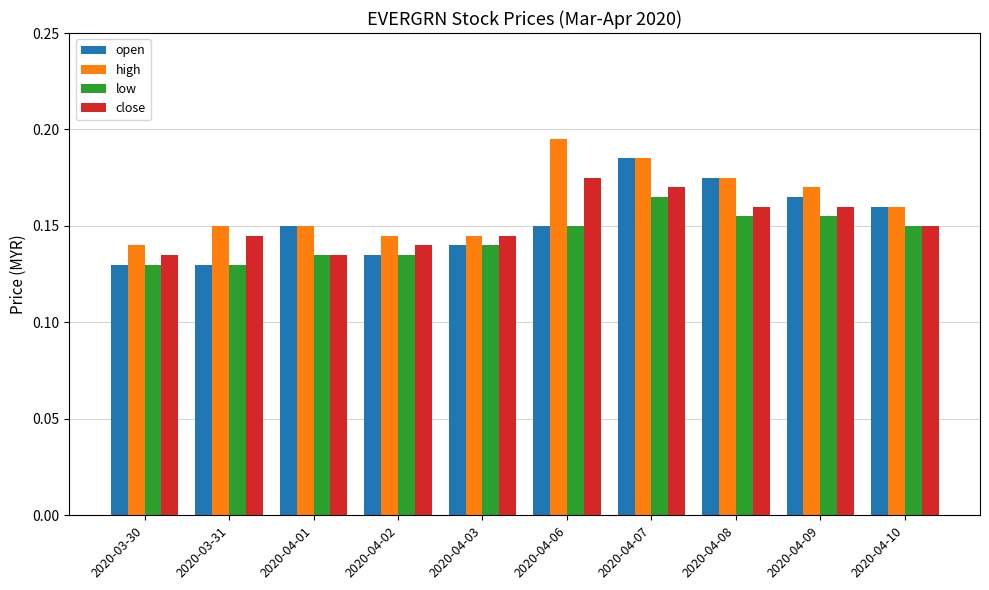

What is the sum of the open values at 2020-04-06 and 2020-04-02?

0.3